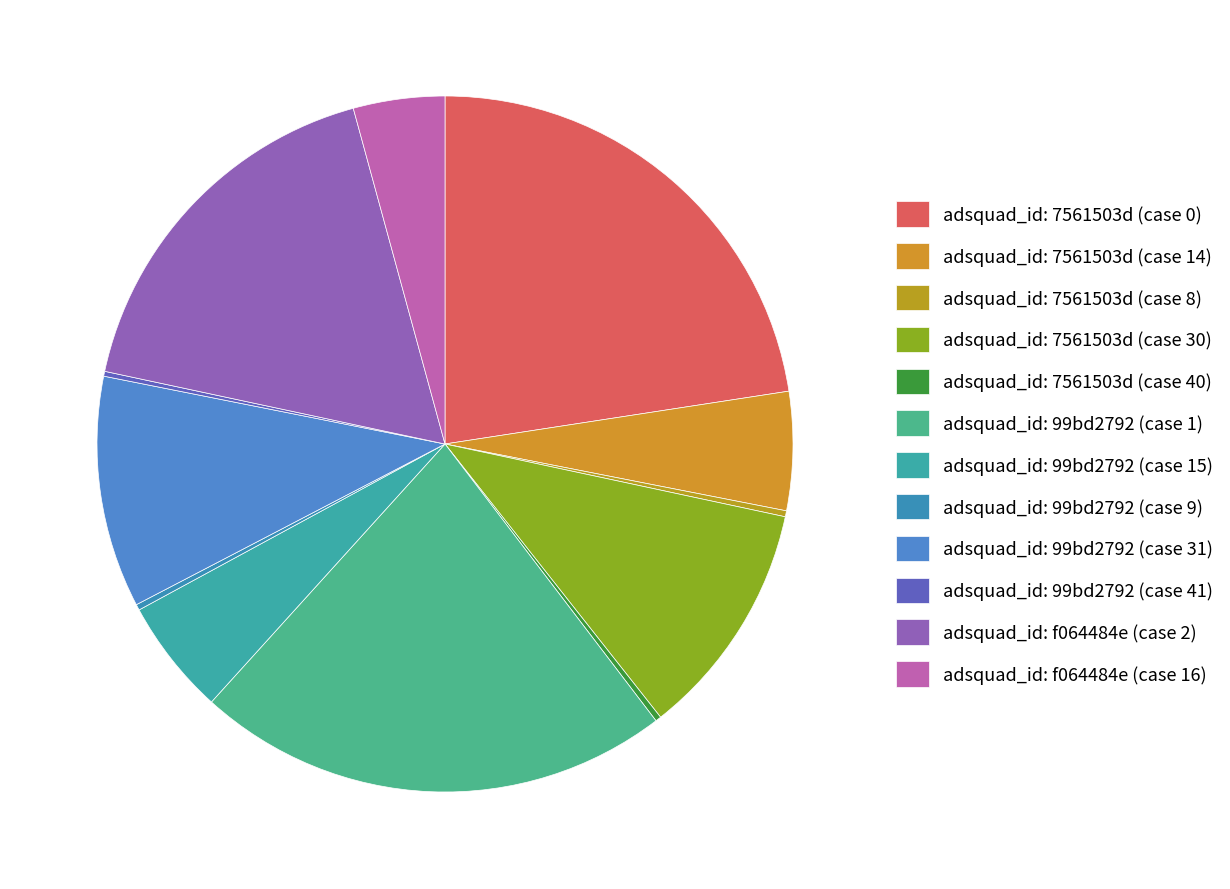

The adsquad_id: 7561503d (case 40) slice represents 0% of the pie. True or false?

True